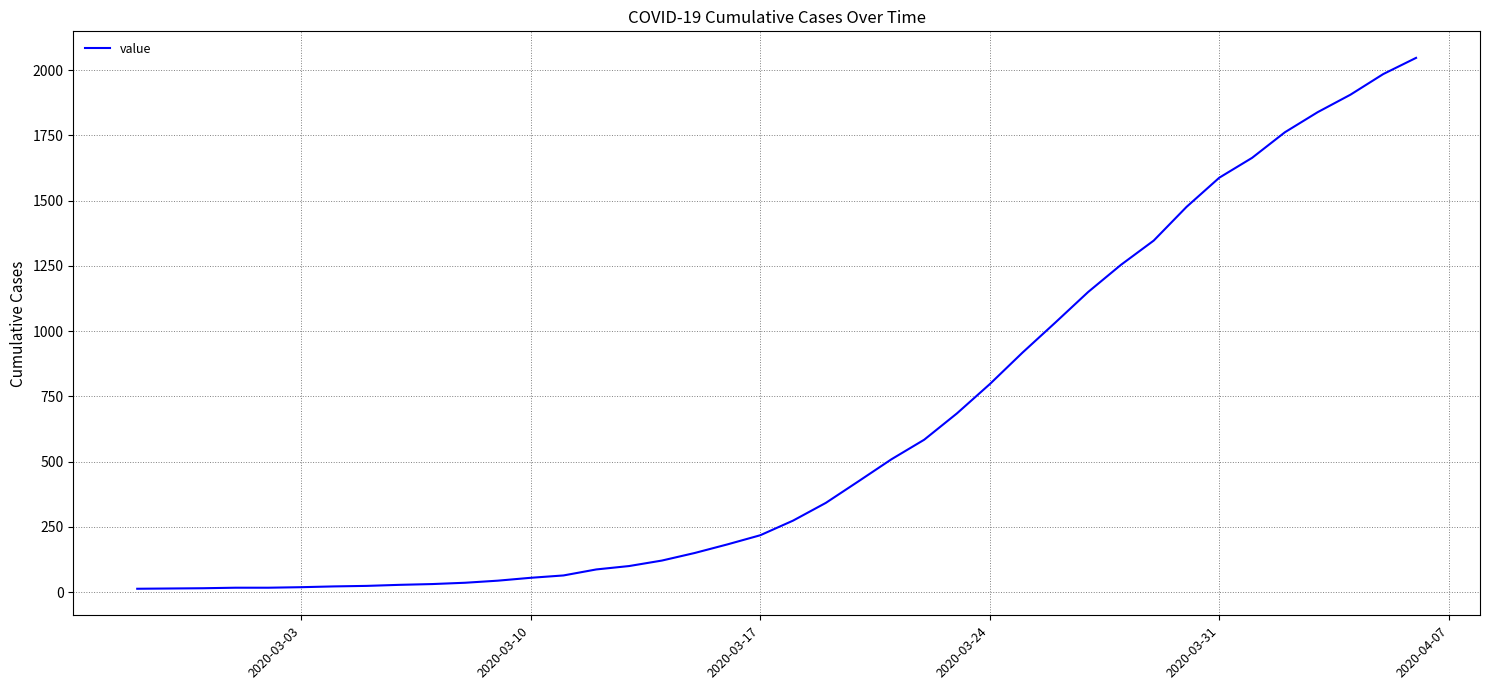

What is the maximum value shown in the chart?

2047